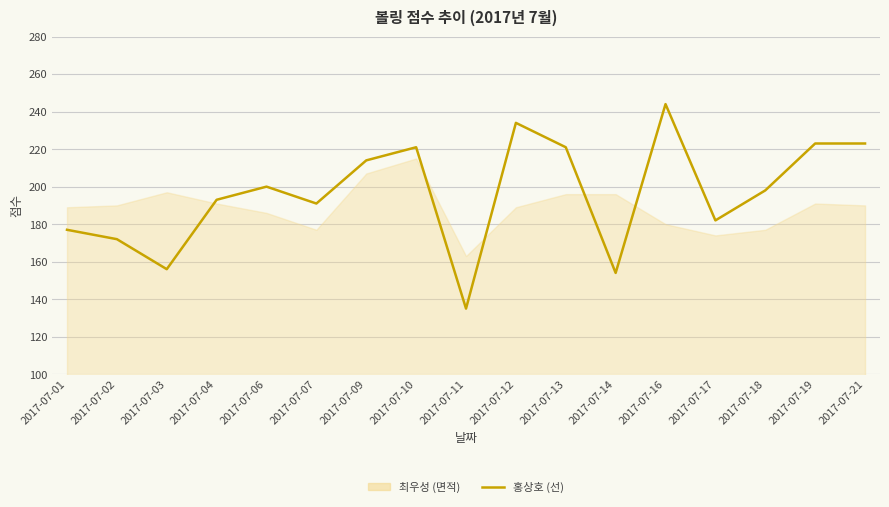

What is the average value?

196